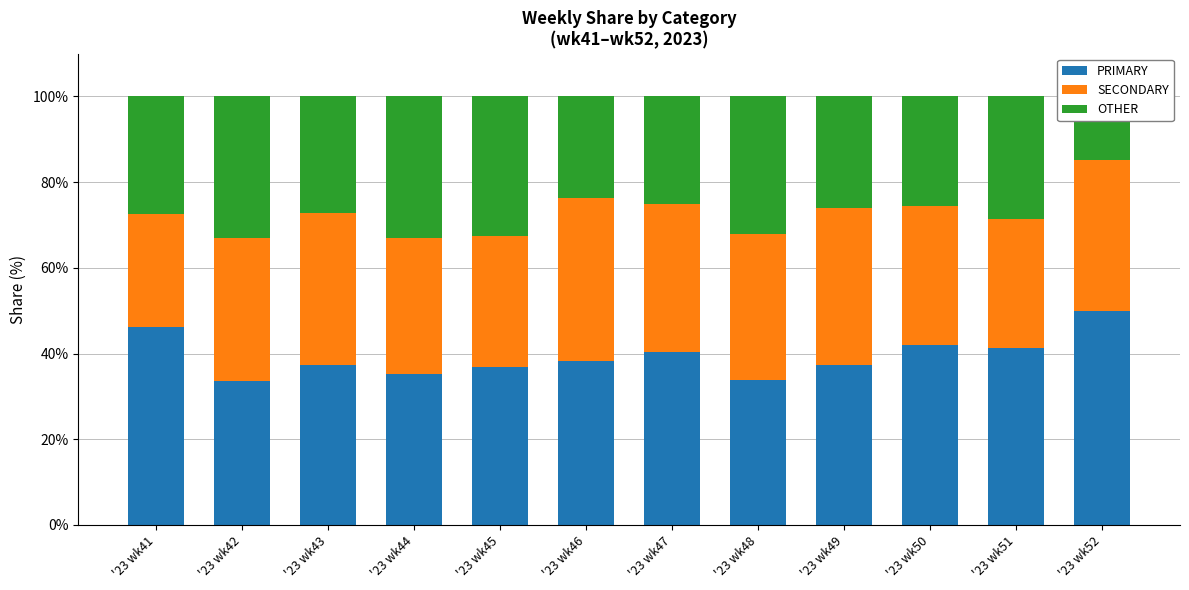

At which category does the chart reach its minimum across all series?

'23 wk52